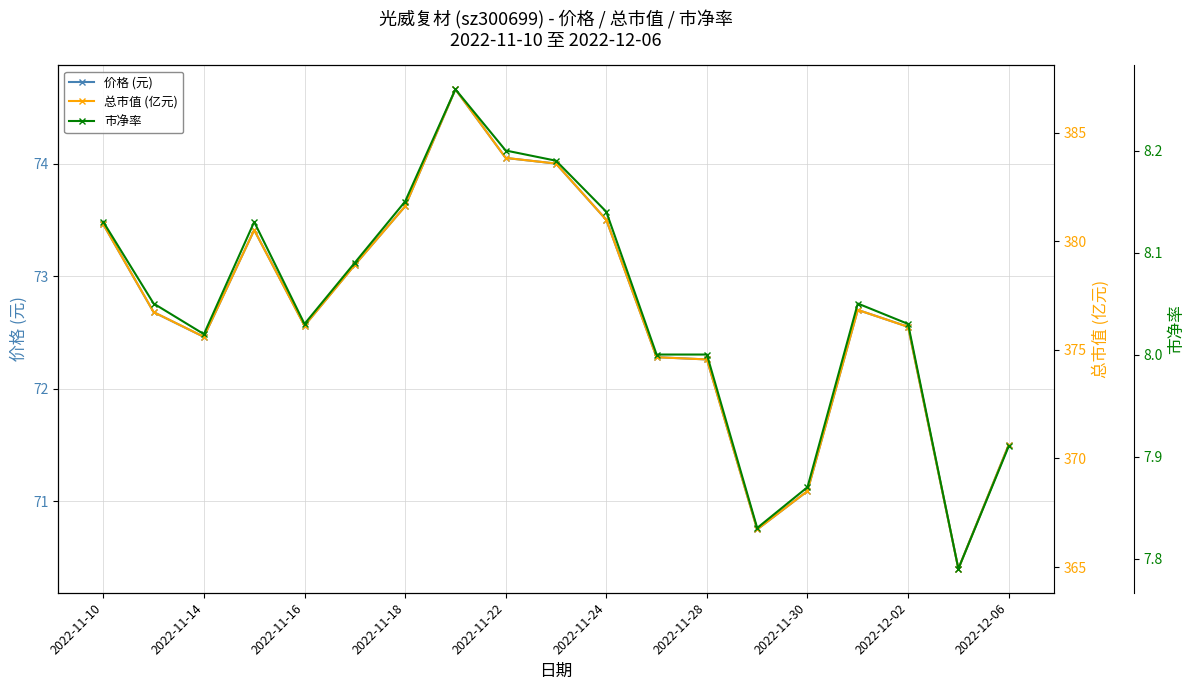

How many series are shown in this chart?

3